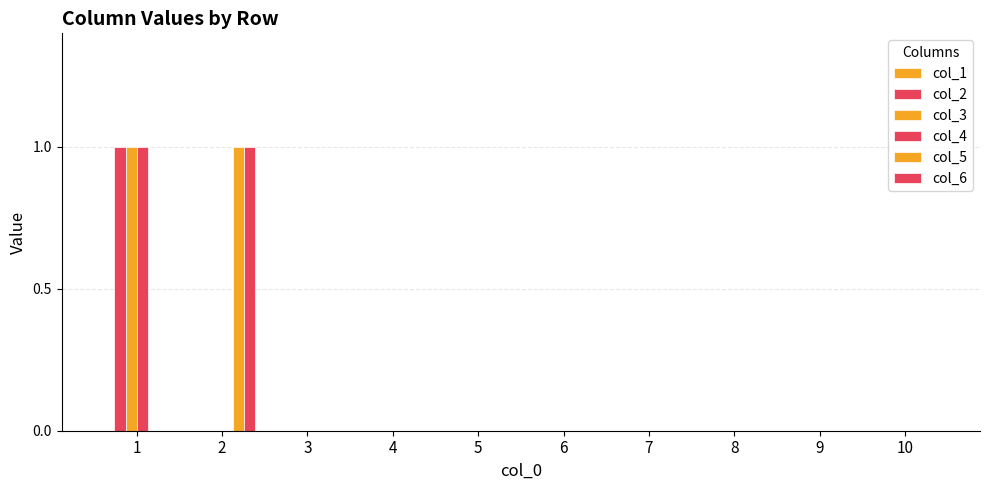

Is the value of col_2 at 9 greater than the value of col_3 at 4?

No